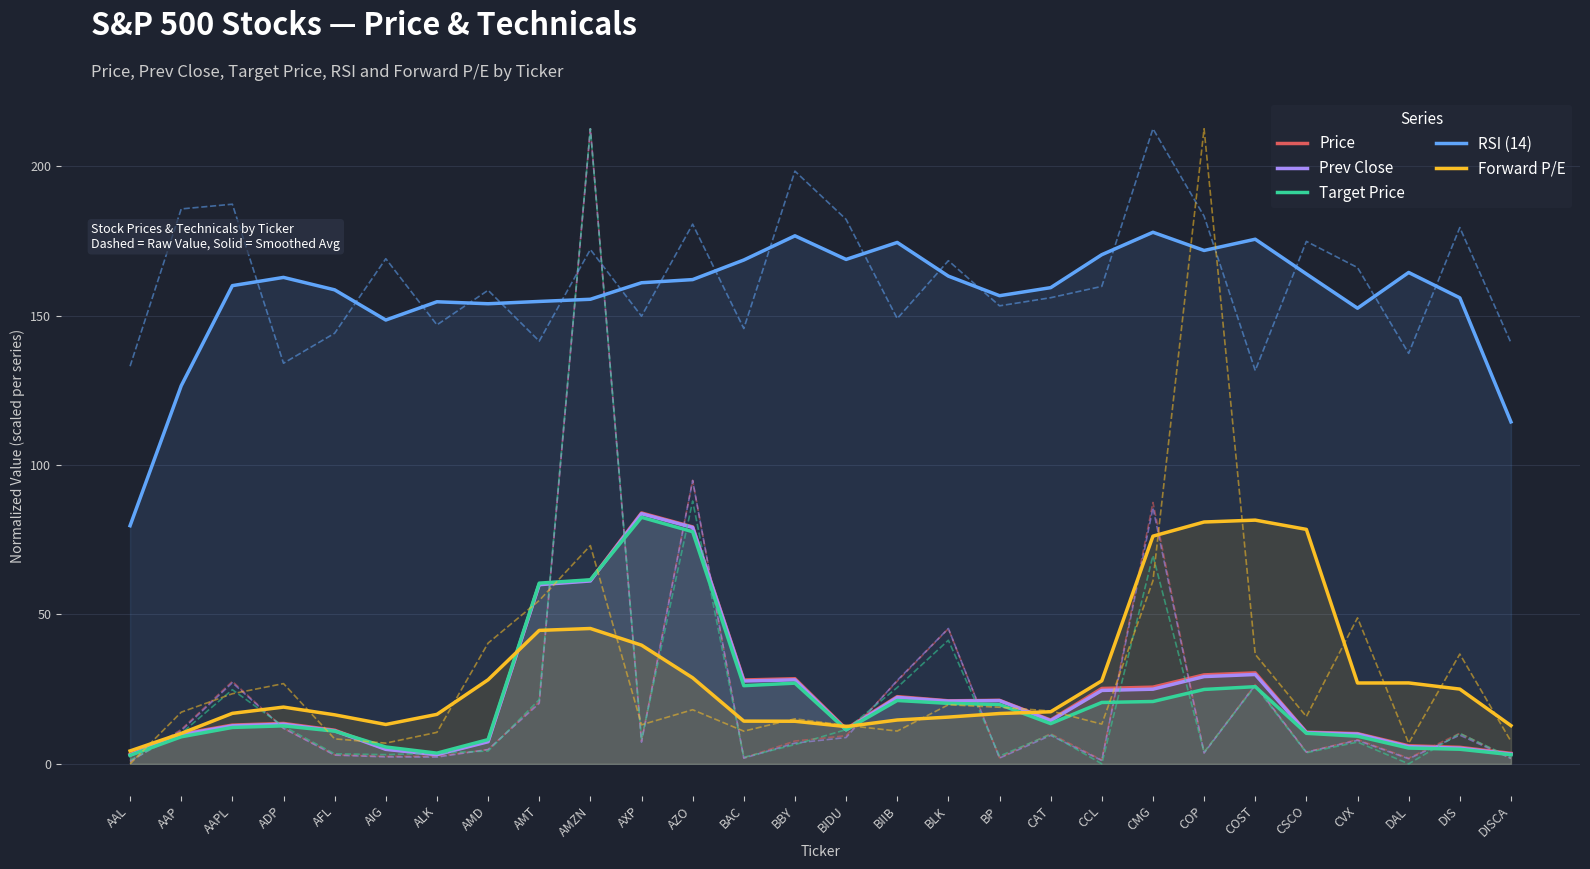

What is the value of the Forward P/E point at the 7th from the left?

16.6